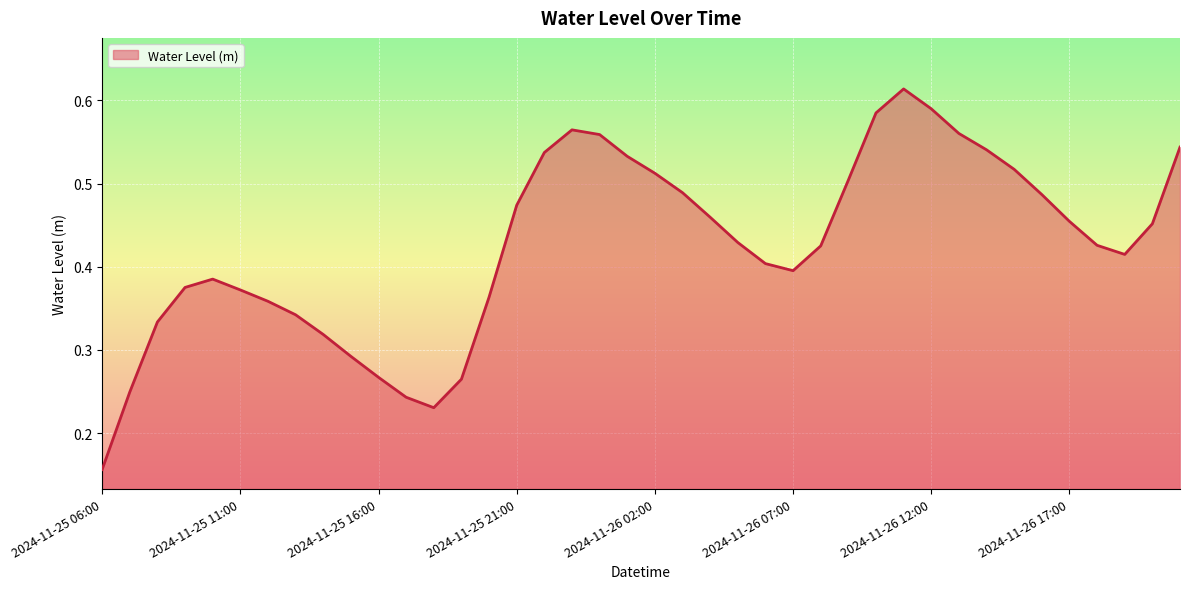

What is the difference between the maximum and minimum values?

0.5